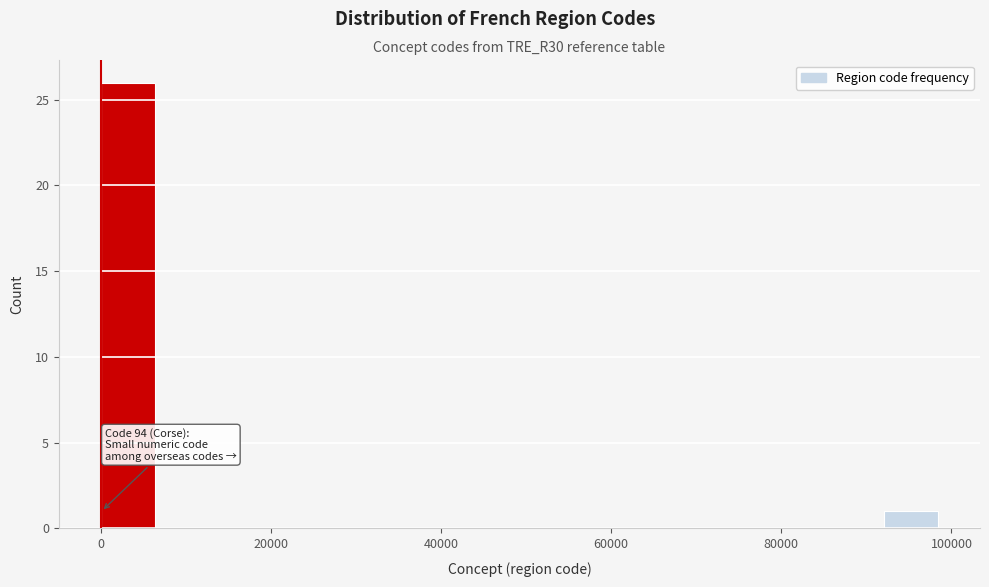

Around what value on the x-axis is the tallest bar? Give the approximate position of its centre, as read against the axis.

4000